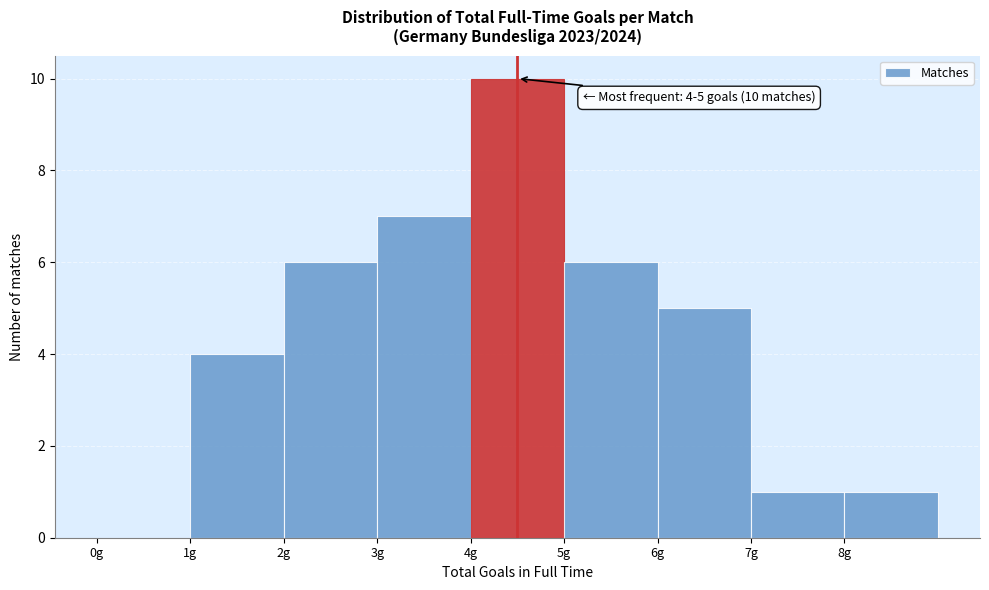

Which range on the x-axis has the tallest bar?

4 to 5